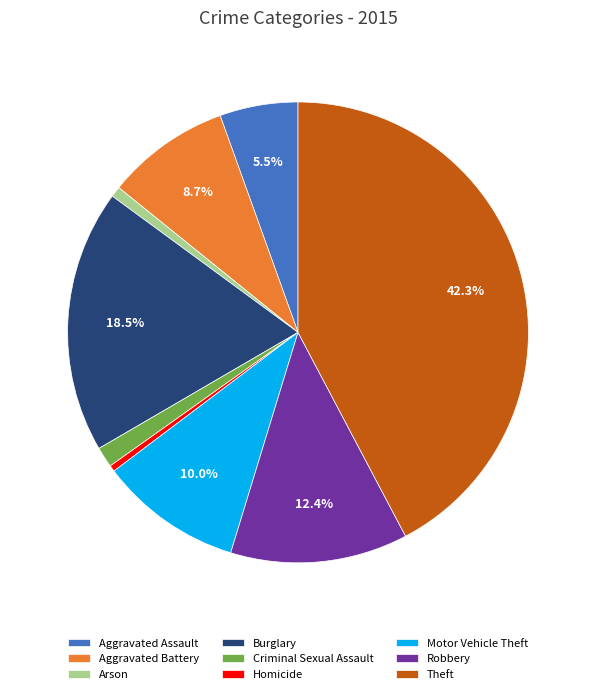

Is it true that Aggravated Battery is 9% of the pie?

True